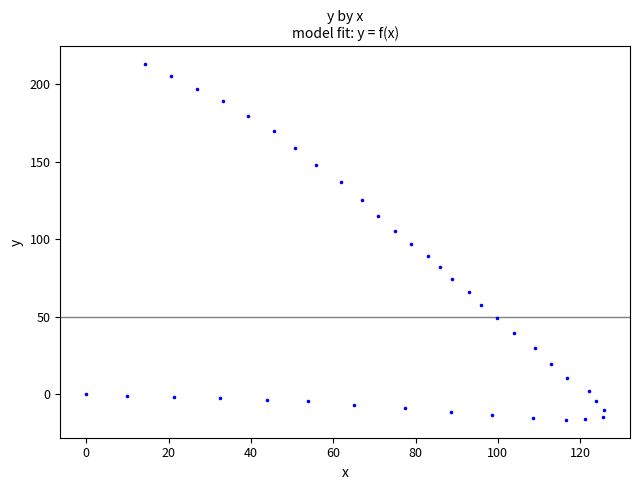

What is the range of Y values (max minus min)?

229.4